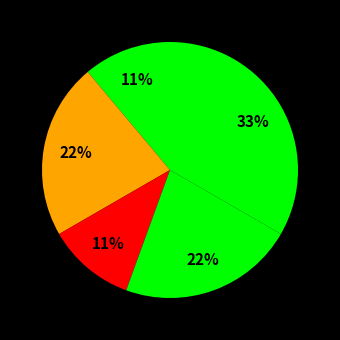

Count the number of slices in the pie.

5